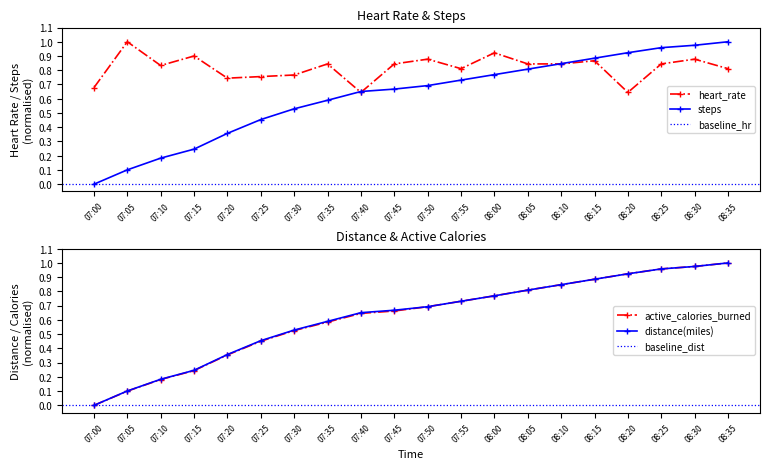

How many values in distance(miles) are above zero?

19